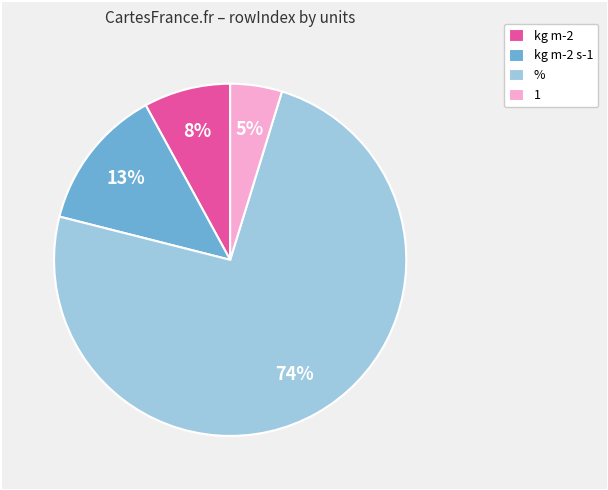

Which slice represents more than half of the pie?

%